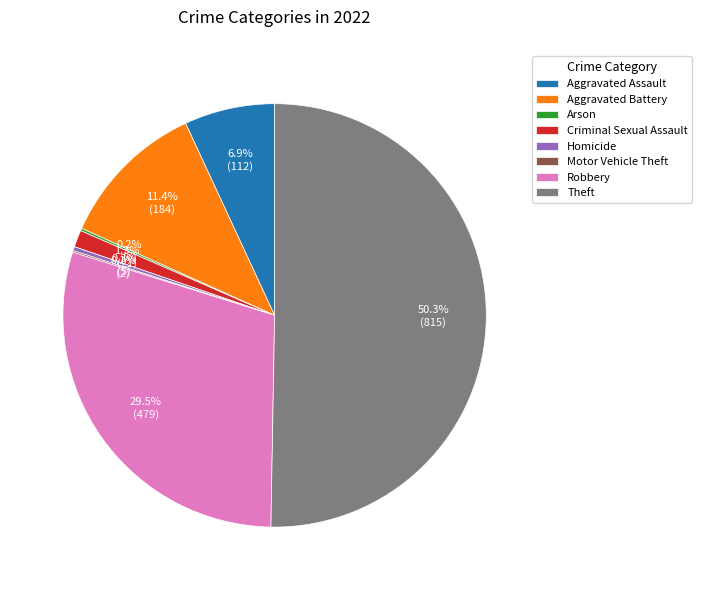

Is the sum of Theft and Criminal Sexual Assault greater than half?

Yes